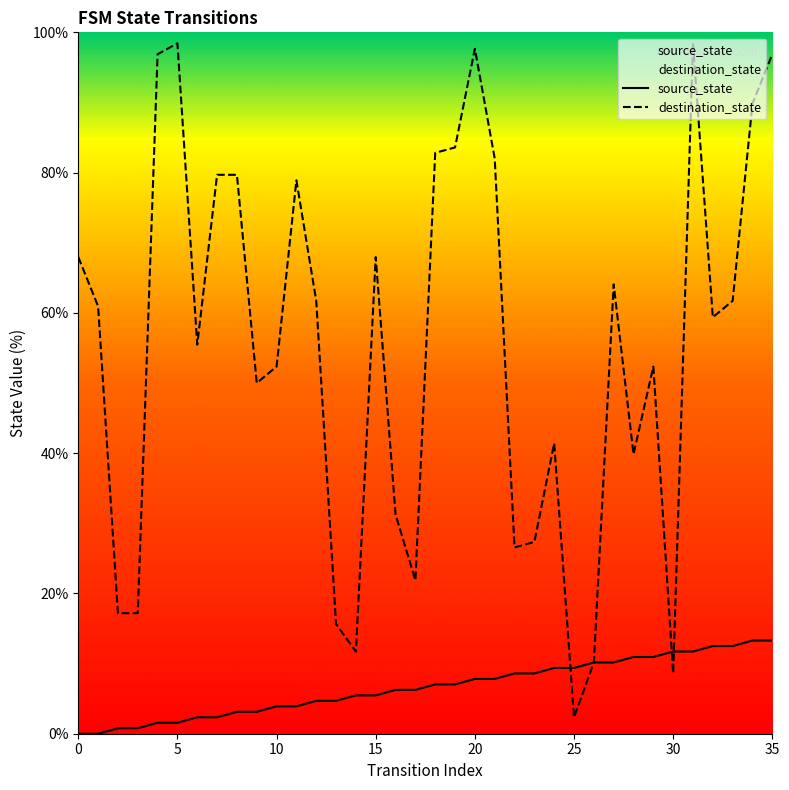

Rank the series by their maximum value, from highest to lowest.

destination_state, source_state